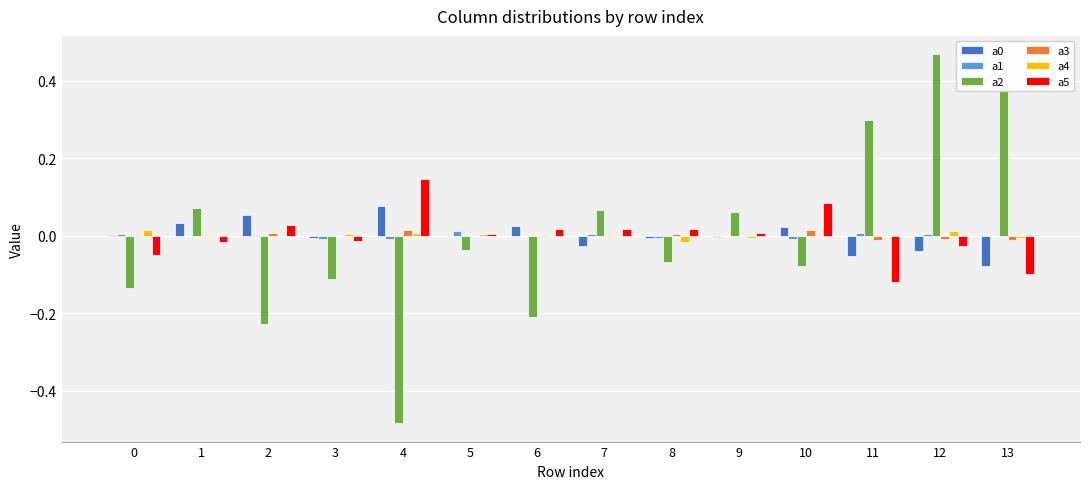

Is it true that a2 equals -0.2 at 6?

True